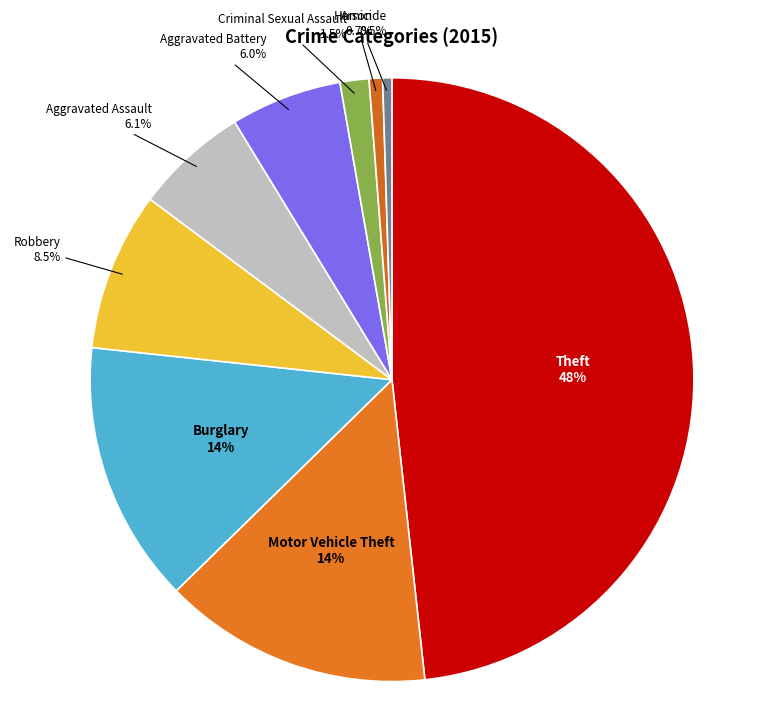

To the nearest percent, what is the combined percentage of Homicide and Criminal Sexual Assault?

2%